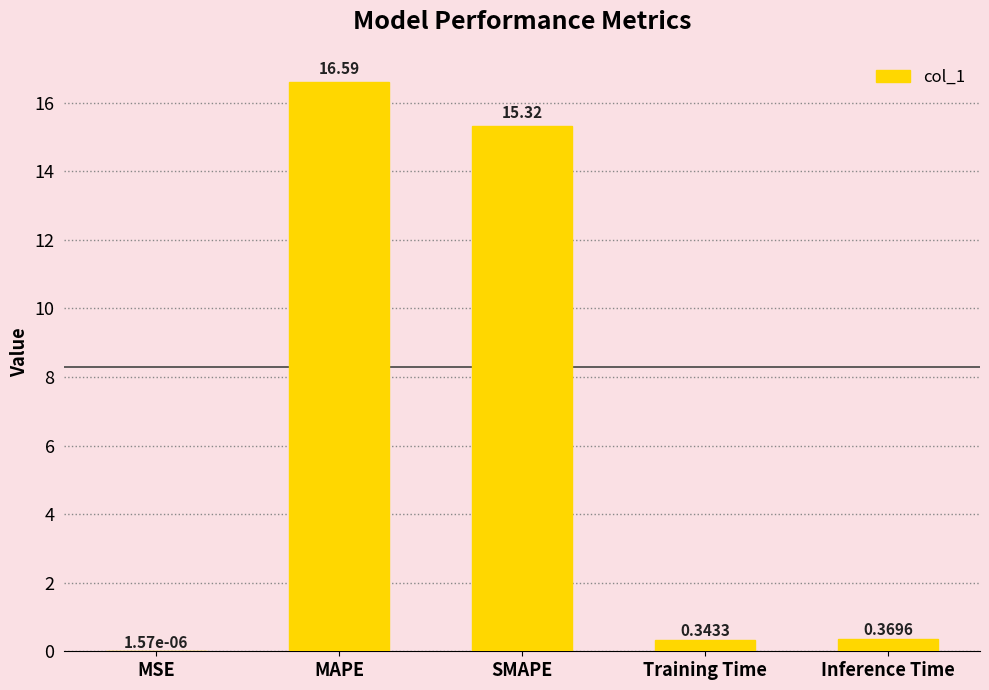

Which category has the highest value across all series?

MAPE